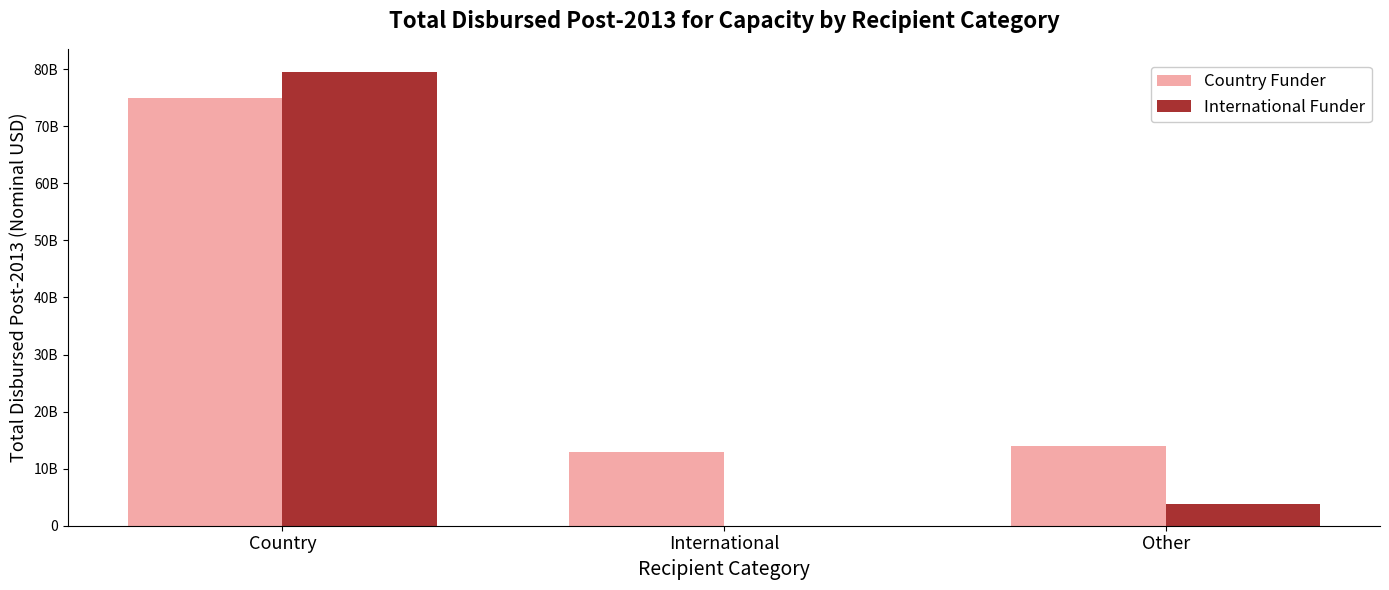

What are all the series names shown in the legend?

Country Funder, International Funder